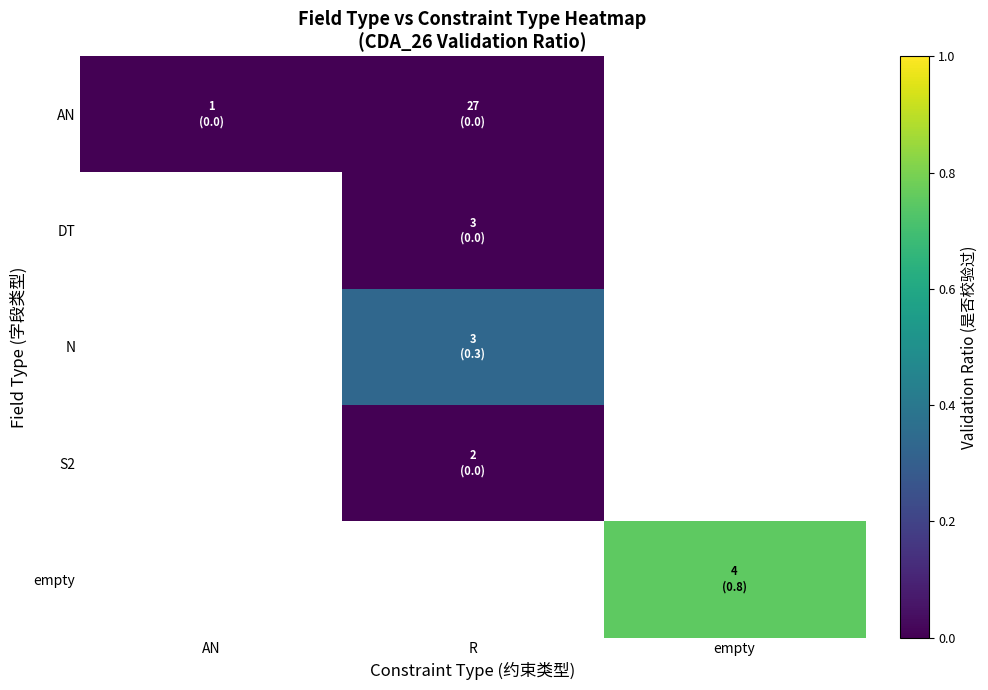

Is it true that N equals 0.3 at R?

True